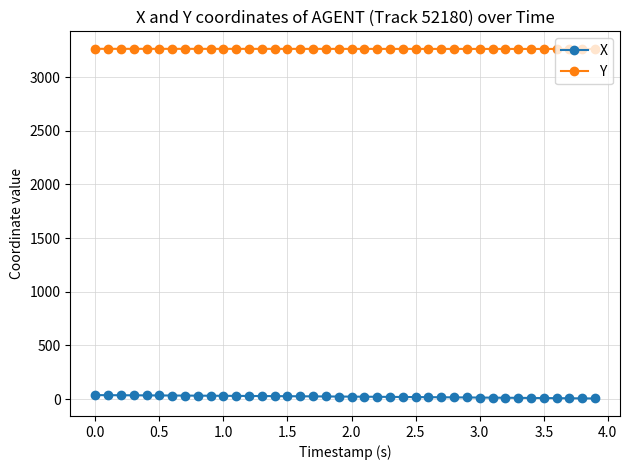

True or false: X and Y intersect in this chart.

False